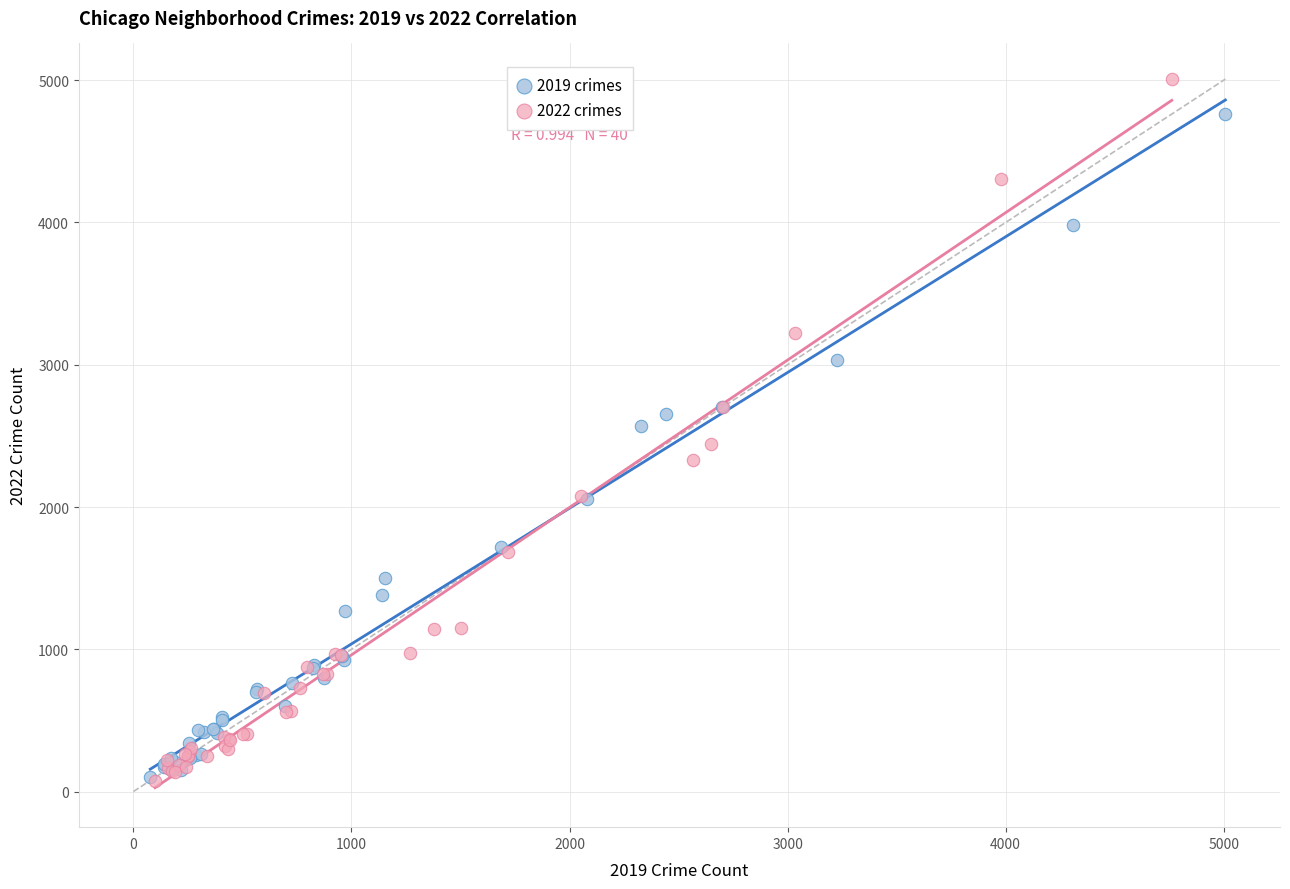

Which series contains the highest Y value?

2022 crimes